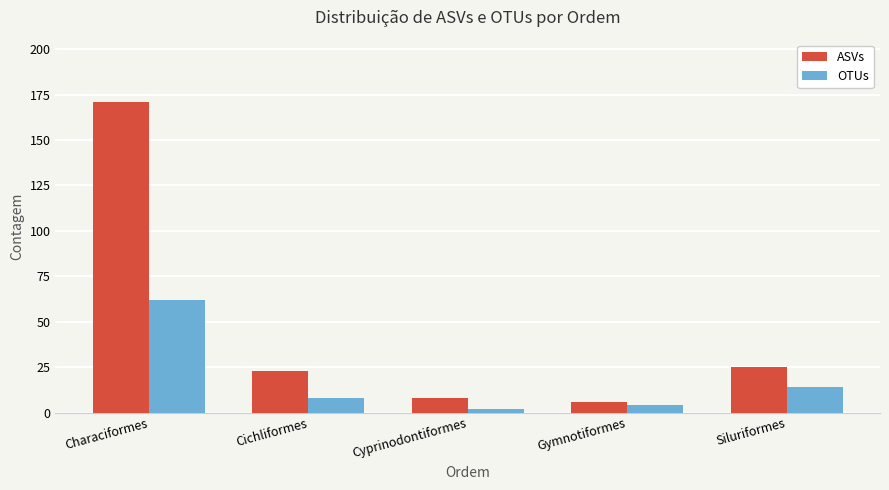

Reading left to right, list all the values displayed in this chart.

ASVs: 171	23	8	6	25
OTUs: 62	8	2	4	14